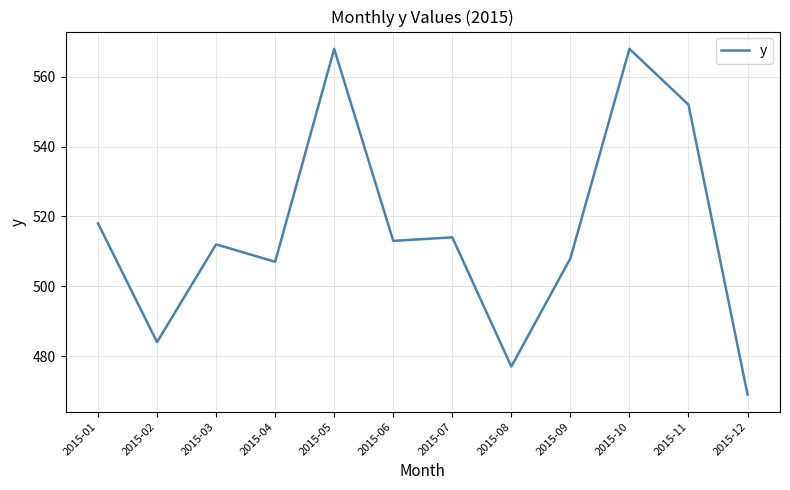

What is the change in value from 2015-03 to 2015-04?

-5